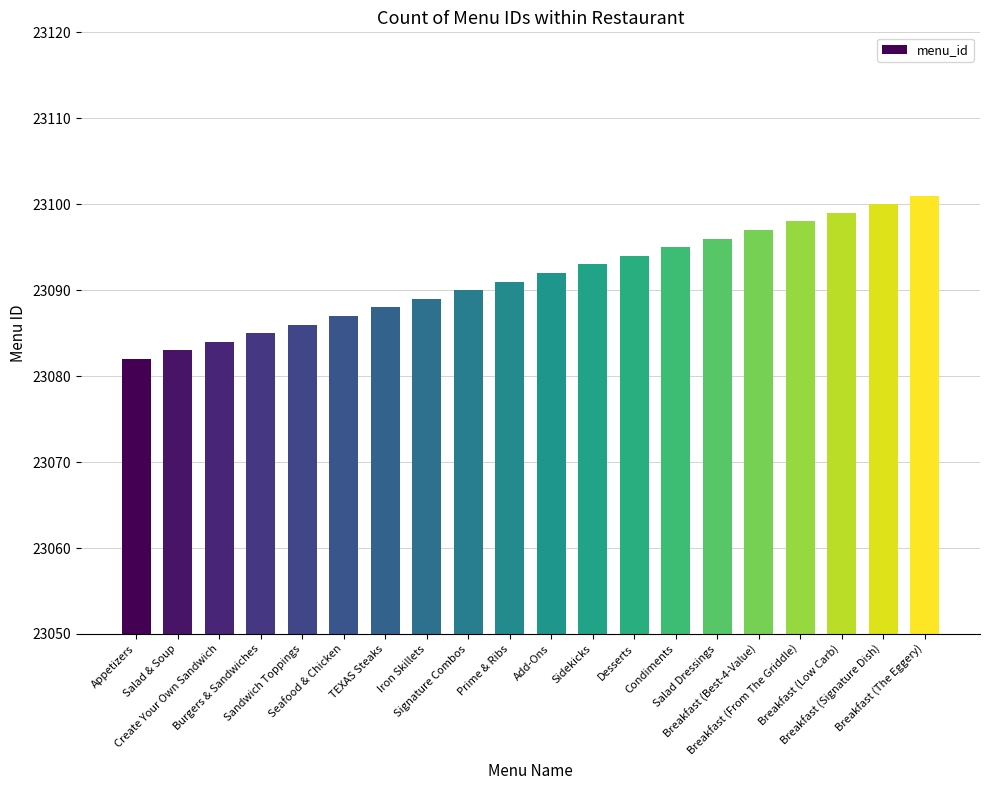

Which category has the lowest value across all series?

Appetizers